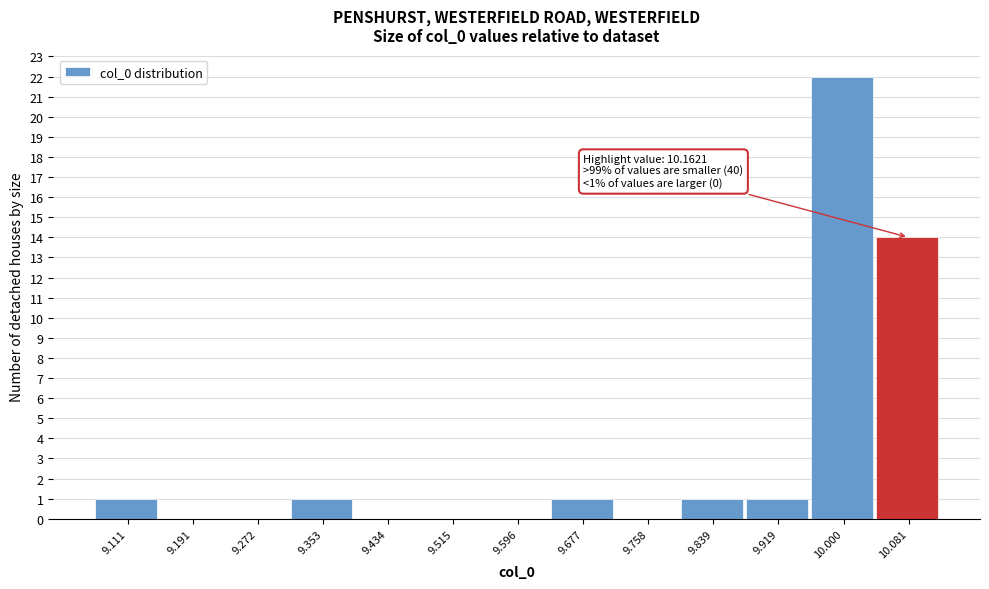

Reading left to right, transcribe all the data shown in this chart.

9.111=1	9.191=0	9.272=0	9.353=1	9.434=0	9.515=0	9.596=0	9.677=1	9.758=0	9.839=1	9.919=1	10.000=22	10.081=14